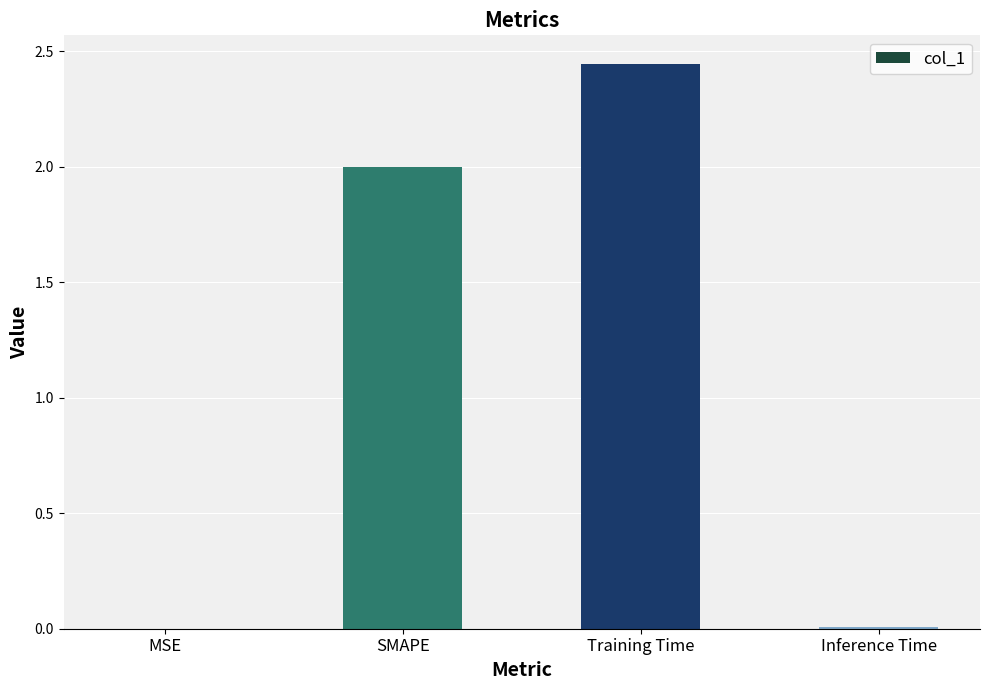

What is the ratio of the value at Training Time to the value at SMAPE?

1.2